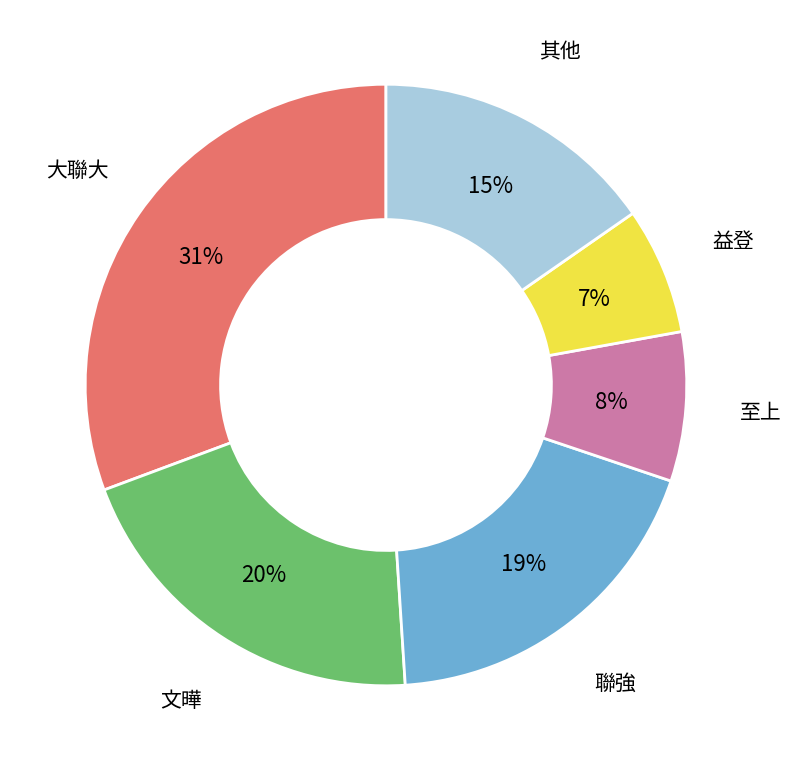

To the nearest percent, what is the average slice percentage?

17%